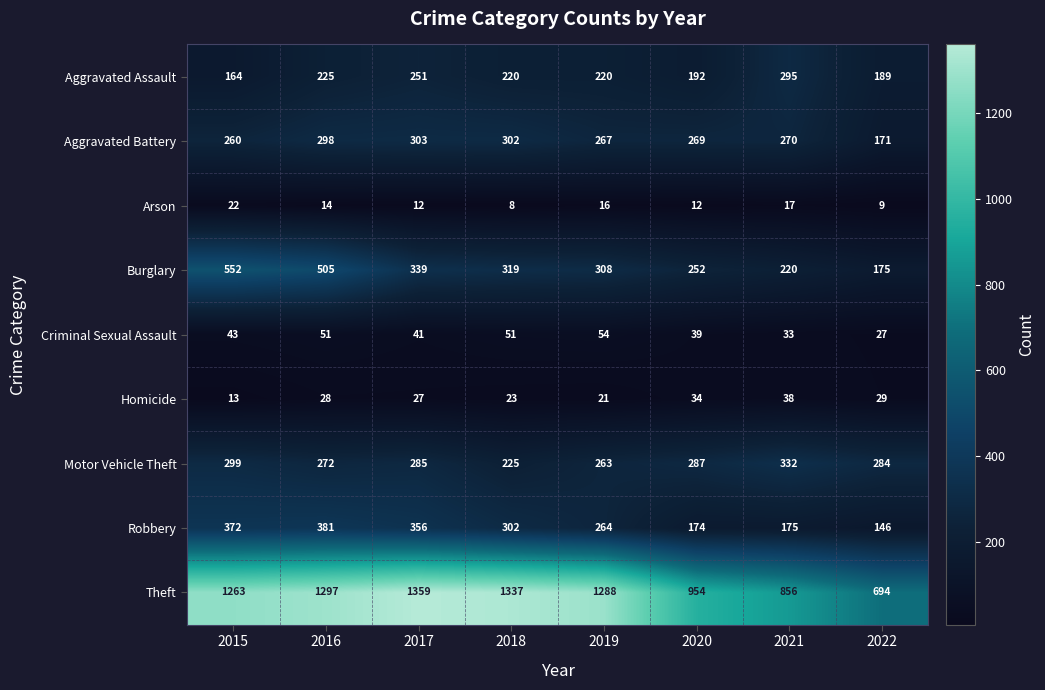

Rank the series by their maximum value, from highest to lowest.

Theft, Burglary, Robbery, Motor Vehicle Theft, Aggravated Battery, Aggravated Assault, Criminal Sexual Assault, Homicide, Arson